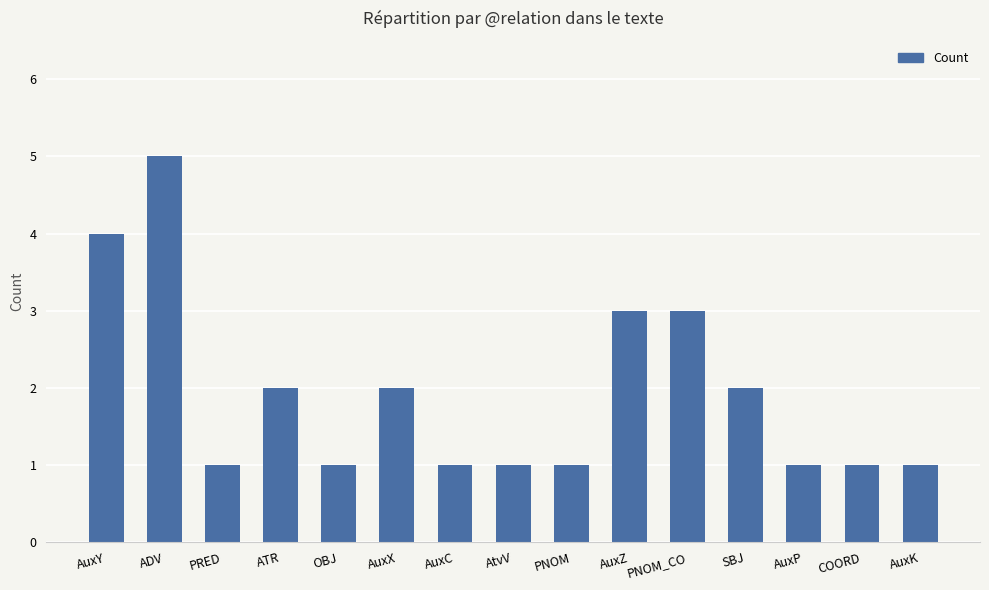

What is the ratio of the value at PRED to the value at ADV?

0.2